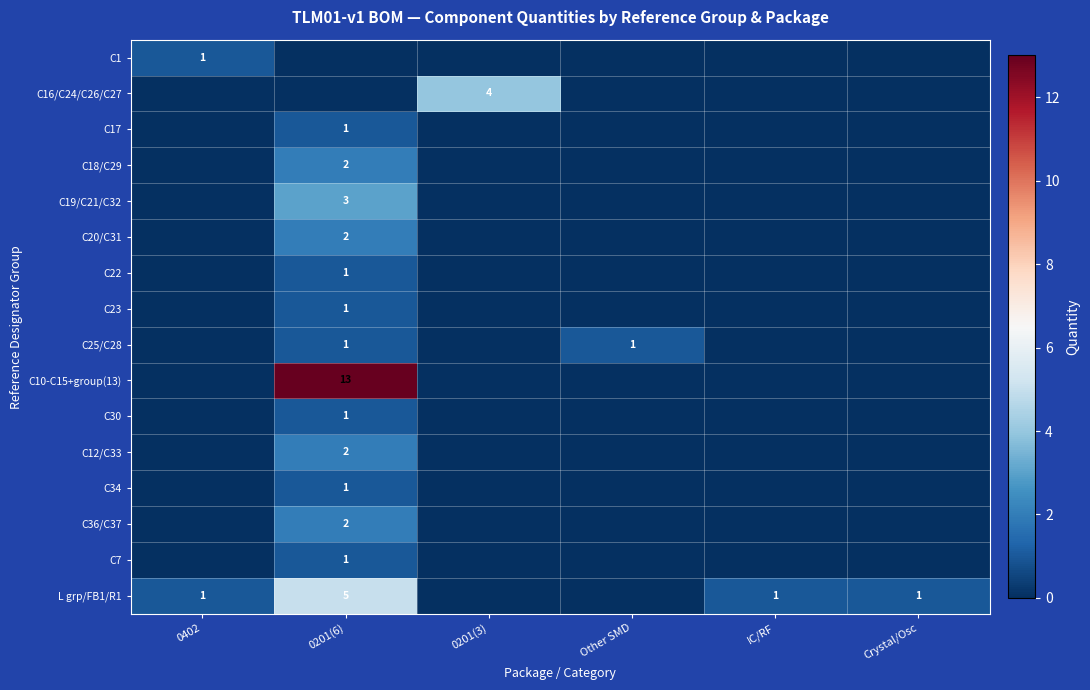

The C17 series shows 1 at 0201(6). True or false?

True